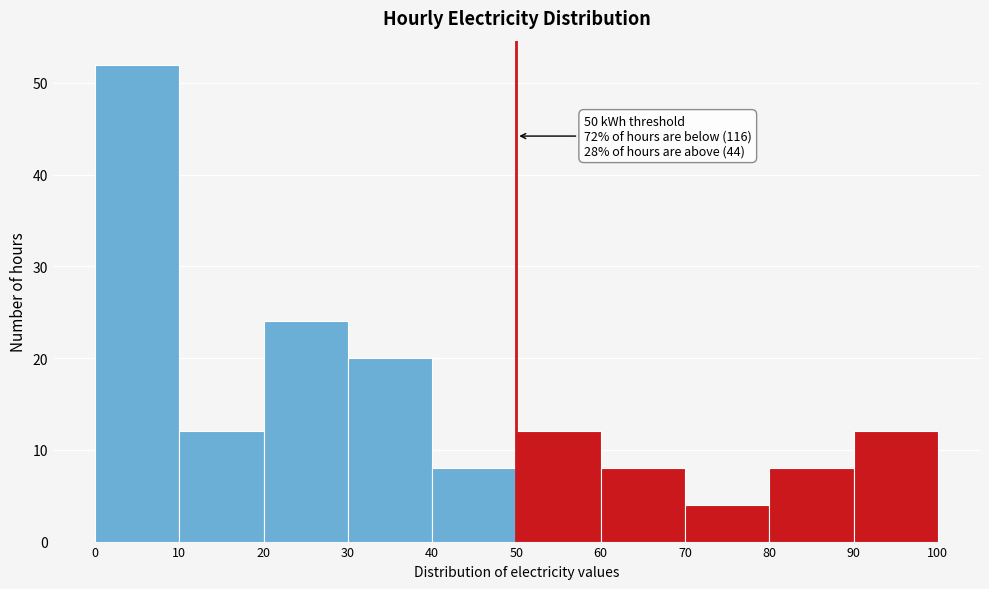

Over which range of the x-axis is the bar tallest?

0 to 10